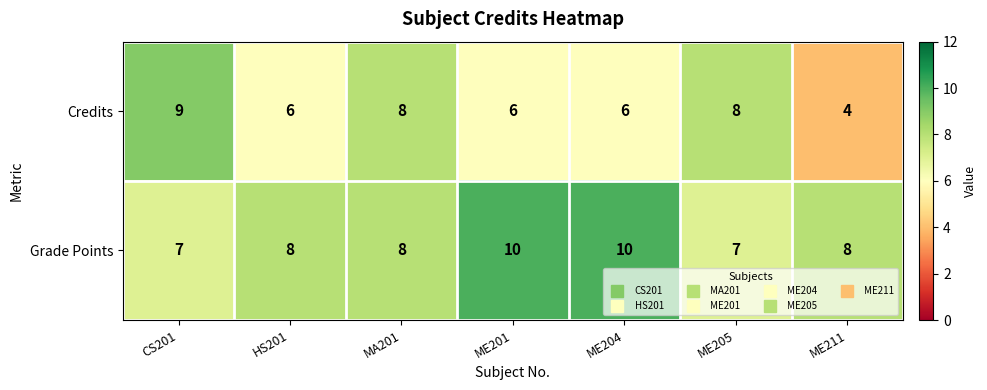

True or false: Credits has a value of 6 at HS201.

True